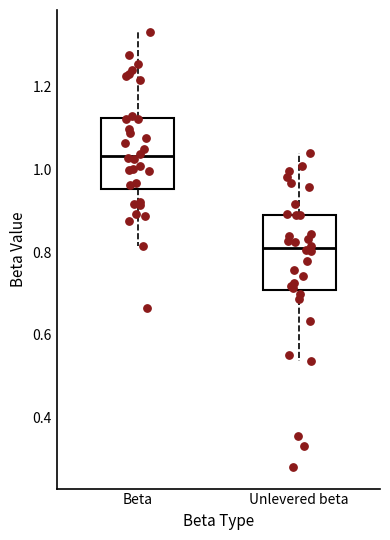

Reading left to right, transcribe this box plot: for each box, give where its median line is, the range the box spans, and where its two whiskers end, as read against the y-axis. The values are not printed on the chart, so give them approximately, as read against the axis.

Beta: median 1.04, box 0.96 to 1.12, whiskers 0.82 to 1.34
Unlevered beta: median 0.80, box 0.70 to 0.90, whiskers 0.54 to 1.04